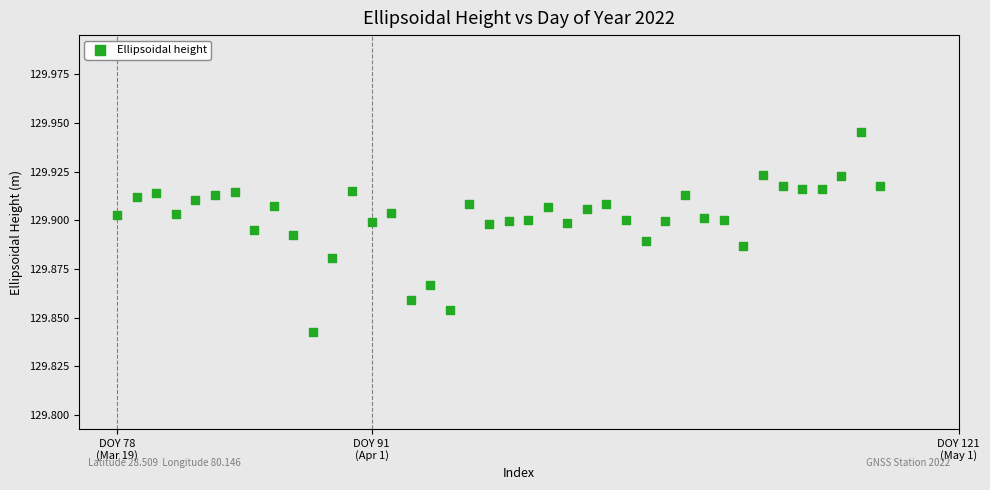

What is the range of X values (max minus min)?

39.0